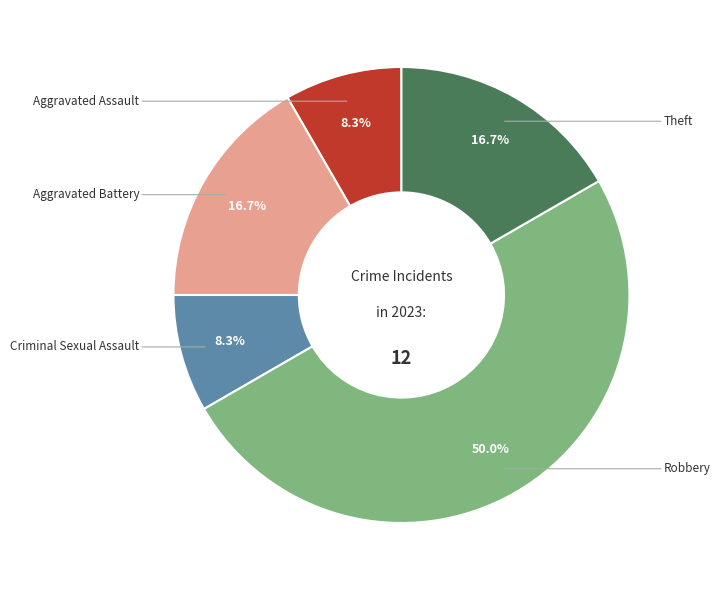

How many slices are in this pie chart?

5